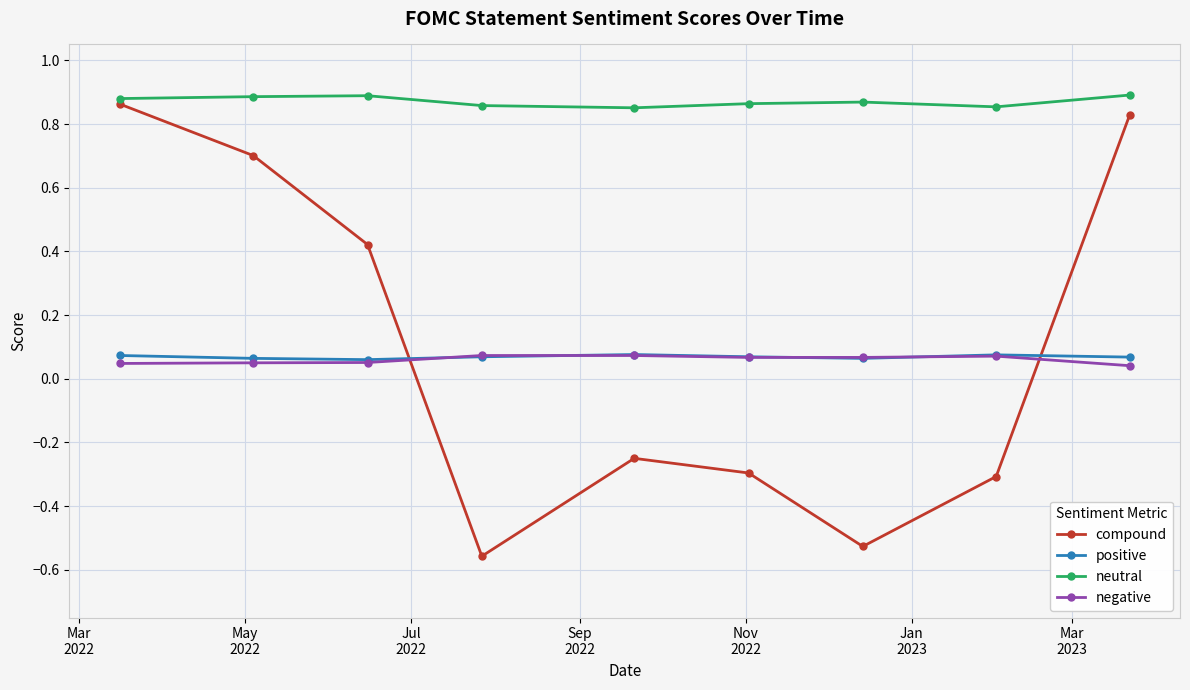

Which series has the widest spread of values?

compound